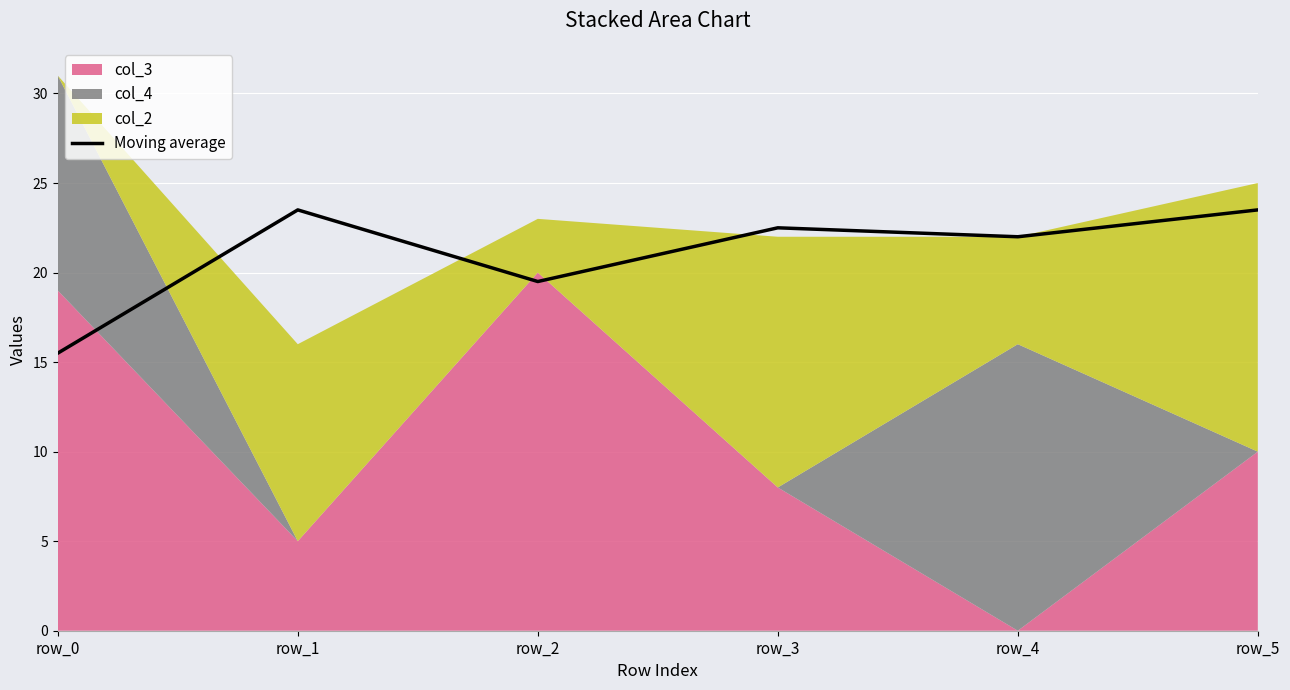

The chart shows a value of 22.0 at row_4. True or false?

True